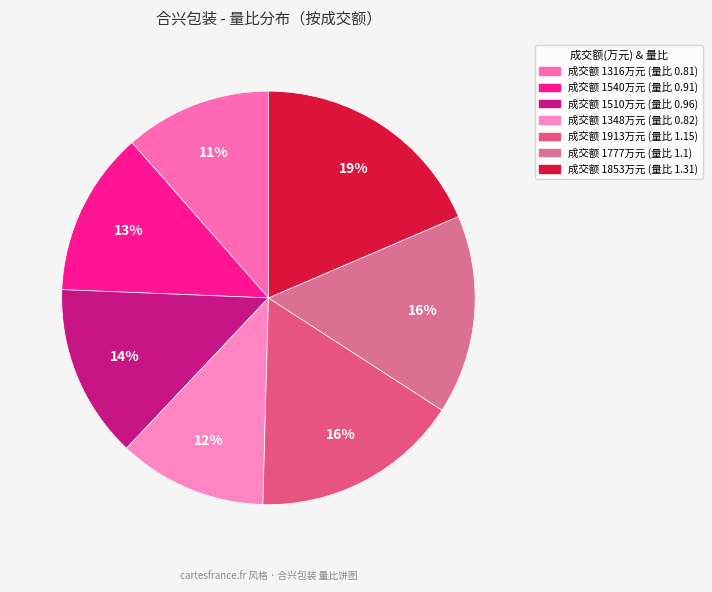

What is the largest slice in the pie chart?

1853